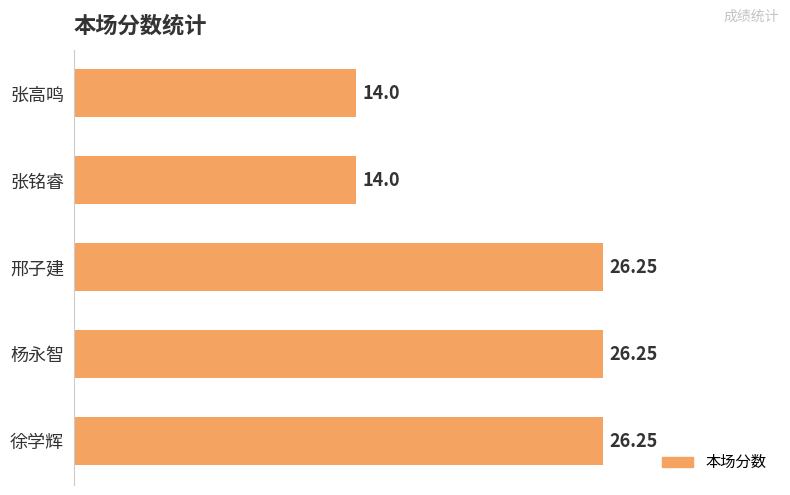

What is the sum of all values?

106.8